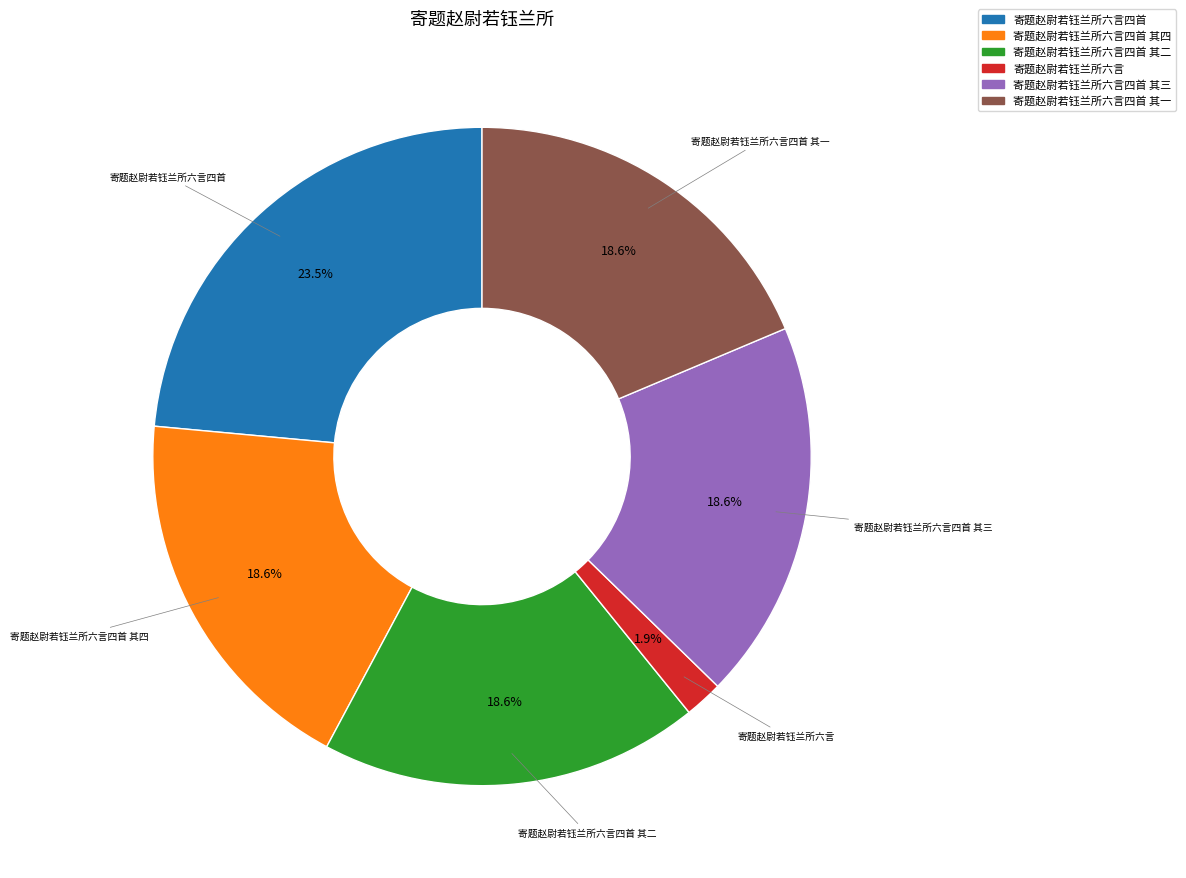

Do 寄题赵尉若钰兰所六言四首 其二 and 寄题赵尉若钰兰所六言四首 其一 together represent more than half of the pie?

No